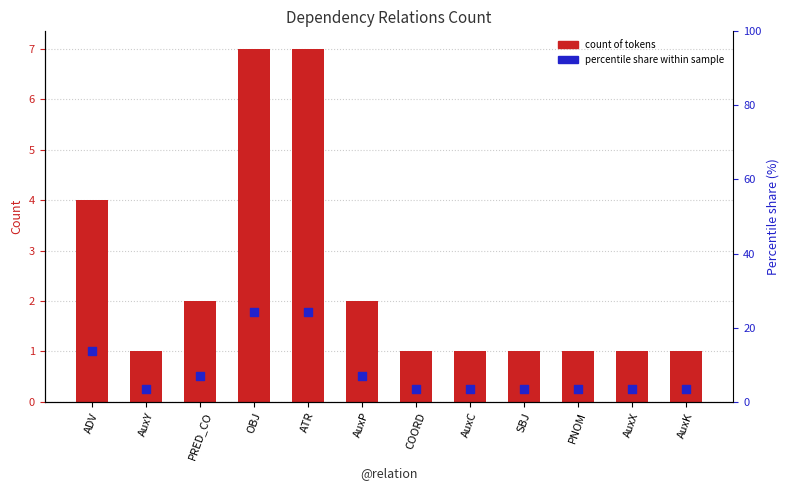

At how many categories does at least one series exceed 18?

2